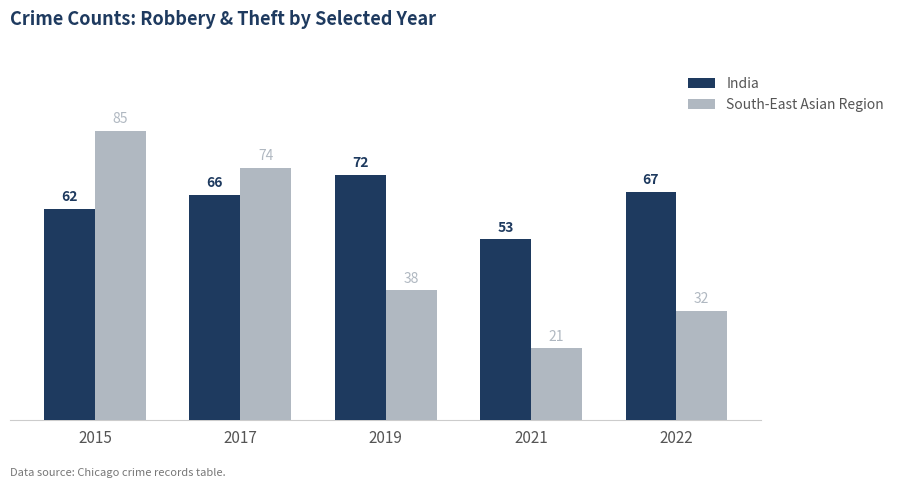

Are the bars grouped side by side (vs. stacked)?

Yes